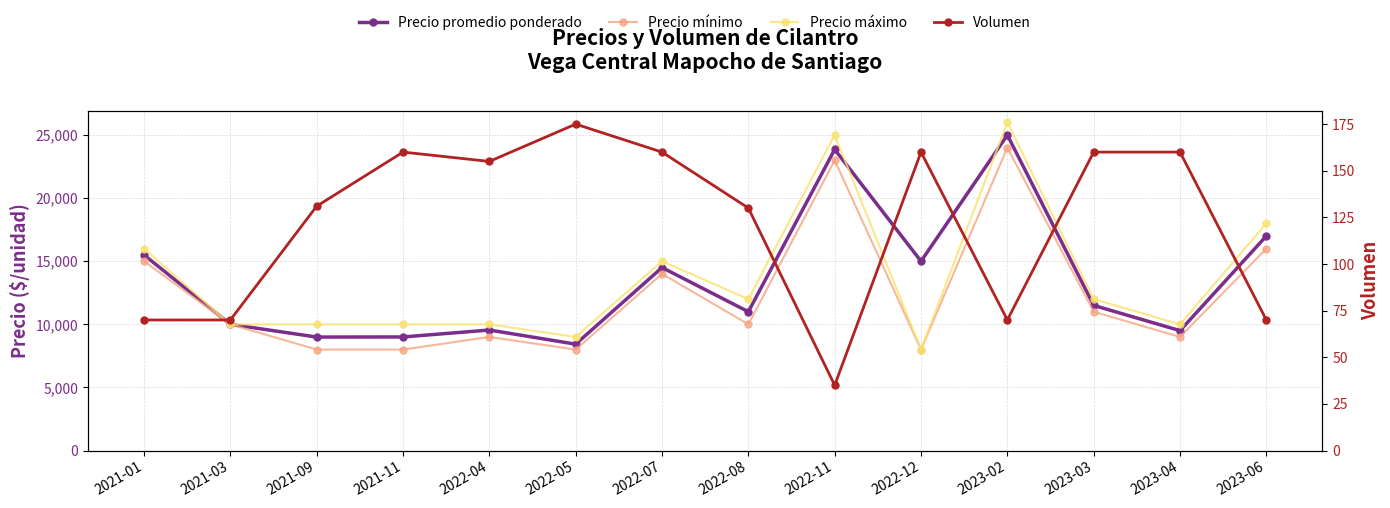

True or false: Precio mínimo and Precio máximo cross at least once.

False